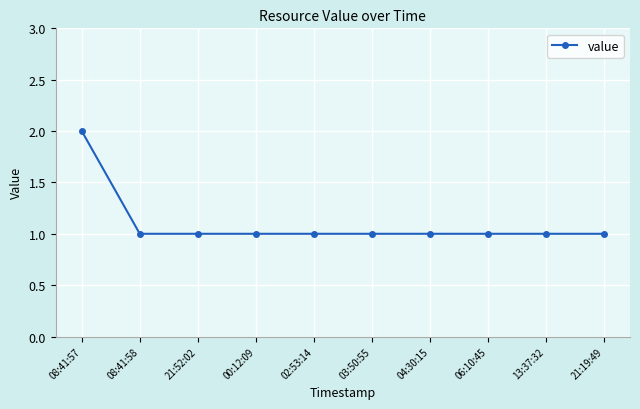

Which category has the highest value across all series?

08:41:57